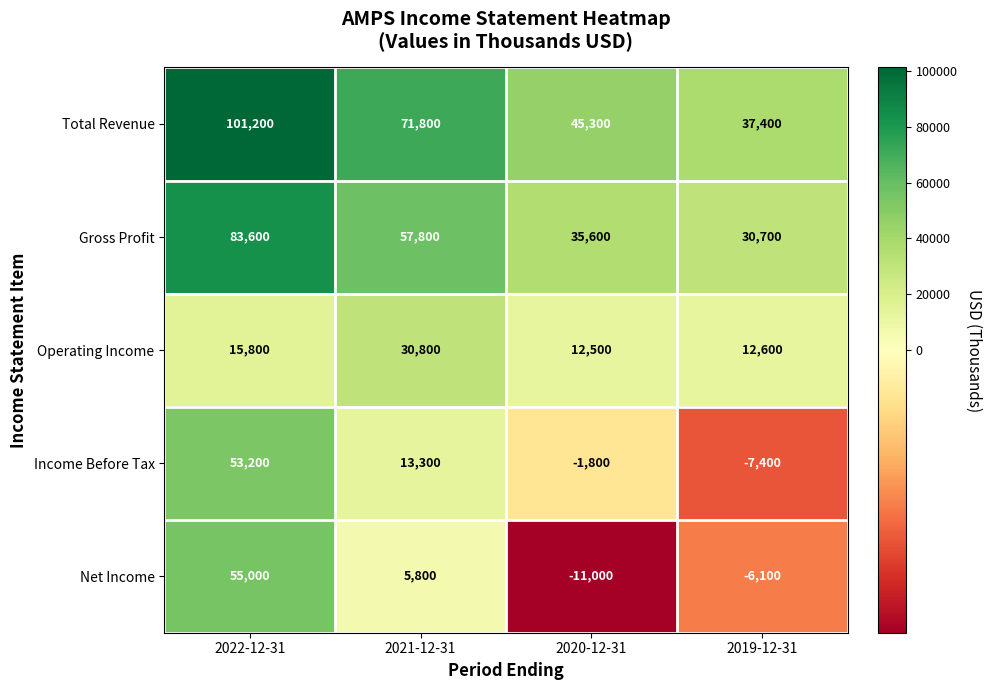

At which category is the sum across all series the highest?

2022-12-31